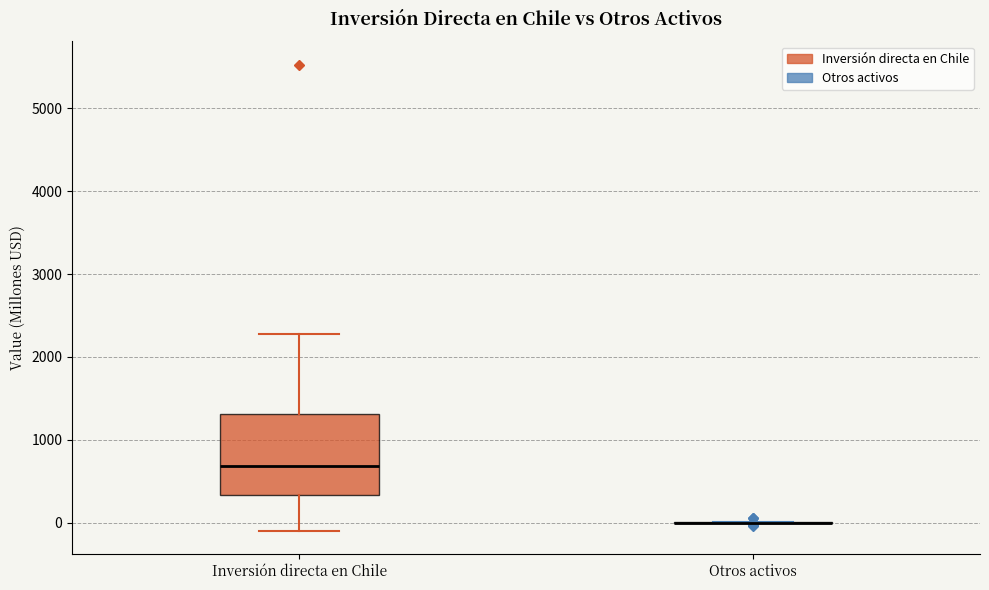

Reading left to right, read every box against the y-axis: the position of its median line, the range the box covers, and the ends of its whiskers. The values are not printed on the chart, so give them approximately, as read against the axis.

Inversión directa en Chile: median 700, box 300 to 1300, whiskers -100 to 2300
Otros activos: box collapsed to a line at 0, whiskers 0 to 0